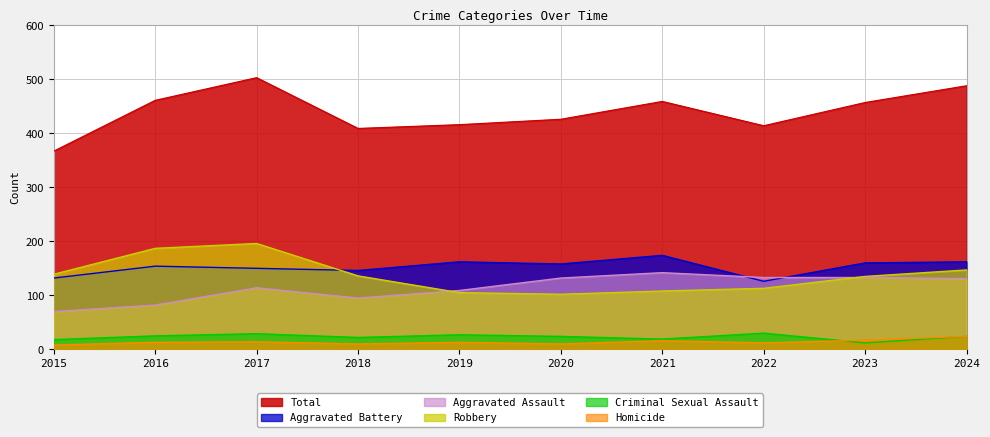

True or false: Total and Aggravated Battery cross at least once.

False